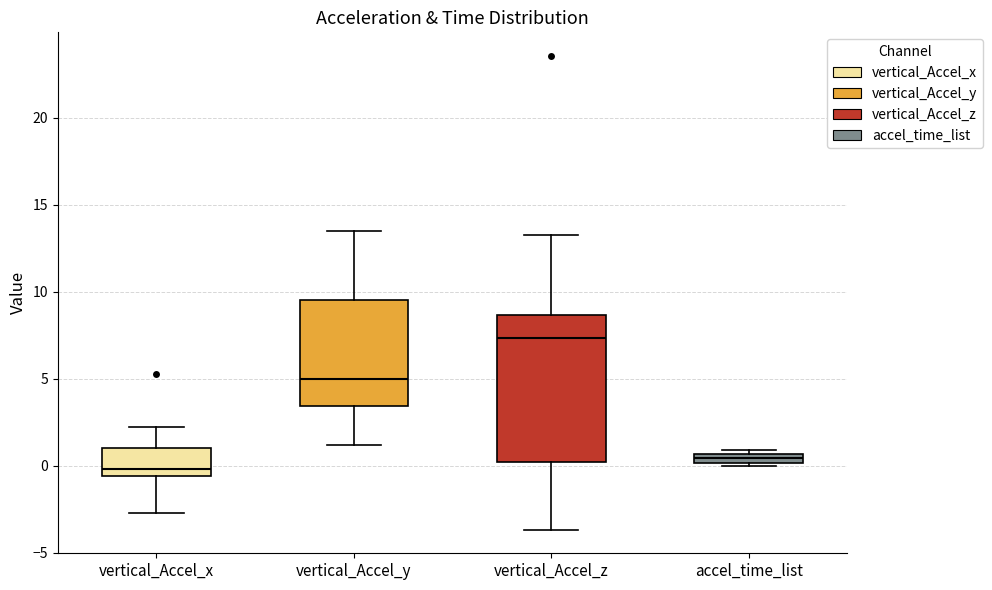

Comparing the boxes themselves (not the whiskers), which one is the tallest?

vertical_Accel_z